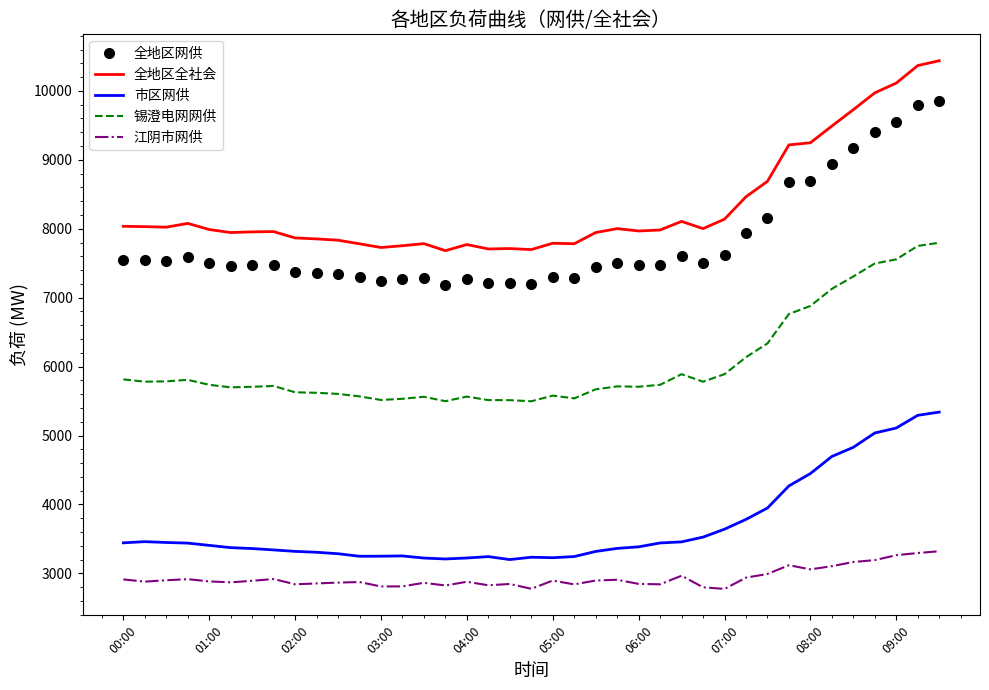

True or false: 江阴市网供 and 全地区全社会 intersect in this chart.

False